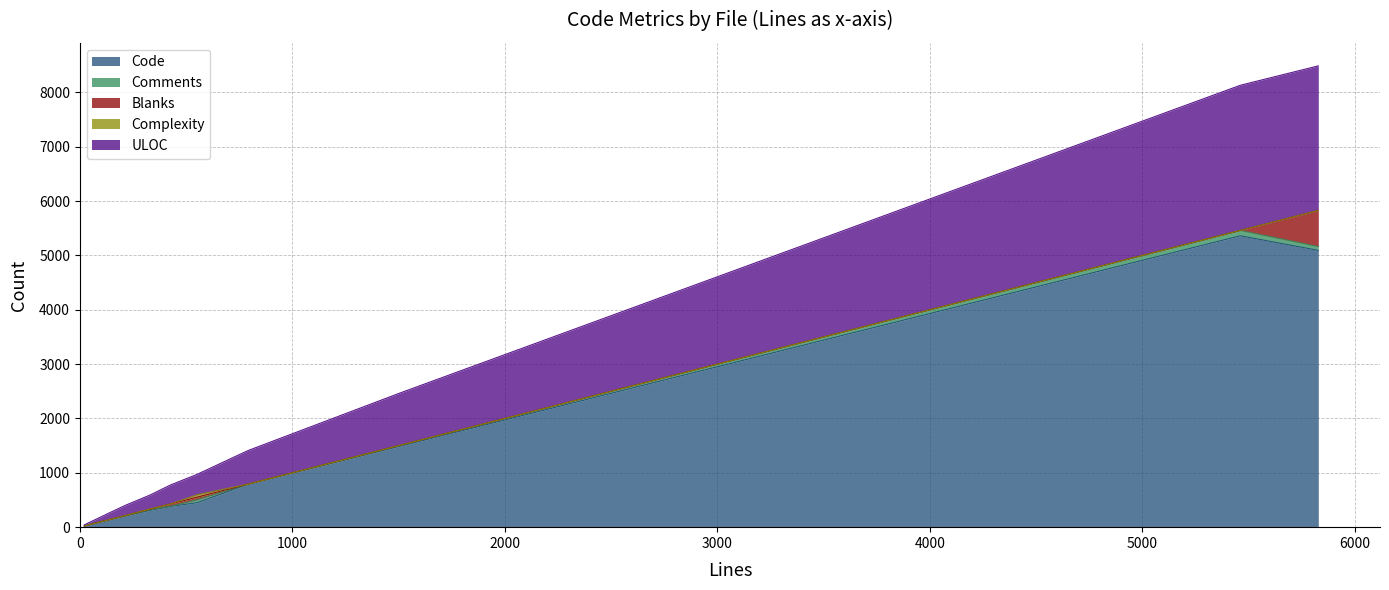

How many data points in Code are less than 308?

6